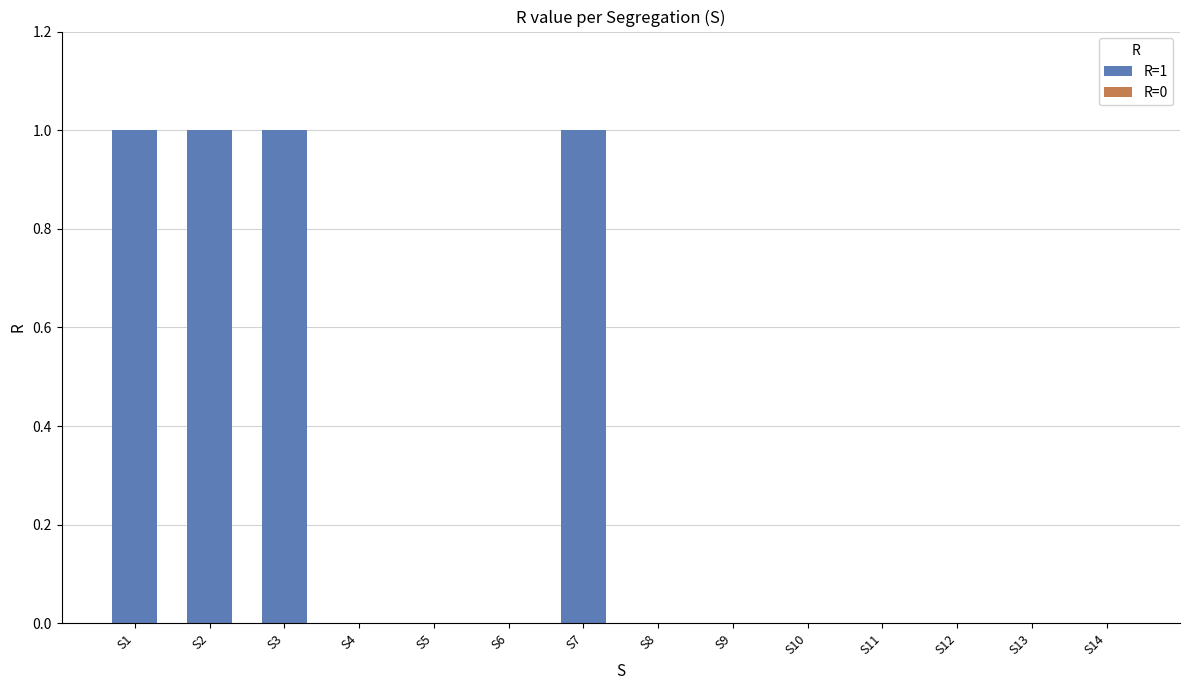

Reading left to right, what are all the values shown in this chart?

1	1	1	0	0	0	1	0	0	0	0	0	0	0